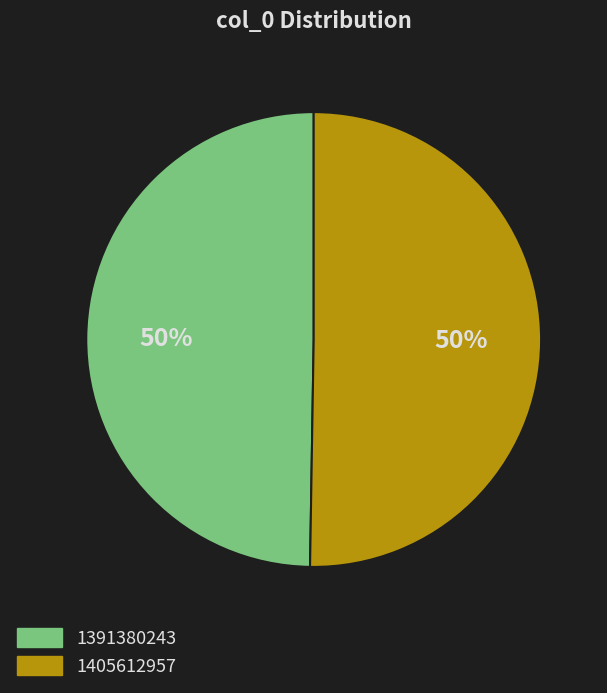

Is the sum of 1405612957 and 1391380243 greater than half?

Yes